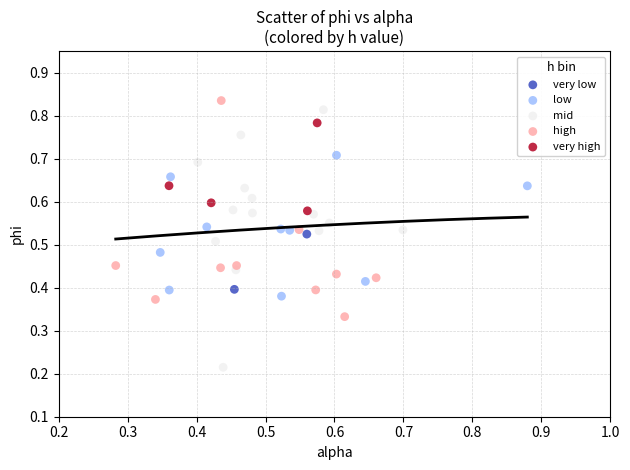

Which series reaches the minimum Y coordinate?

mid